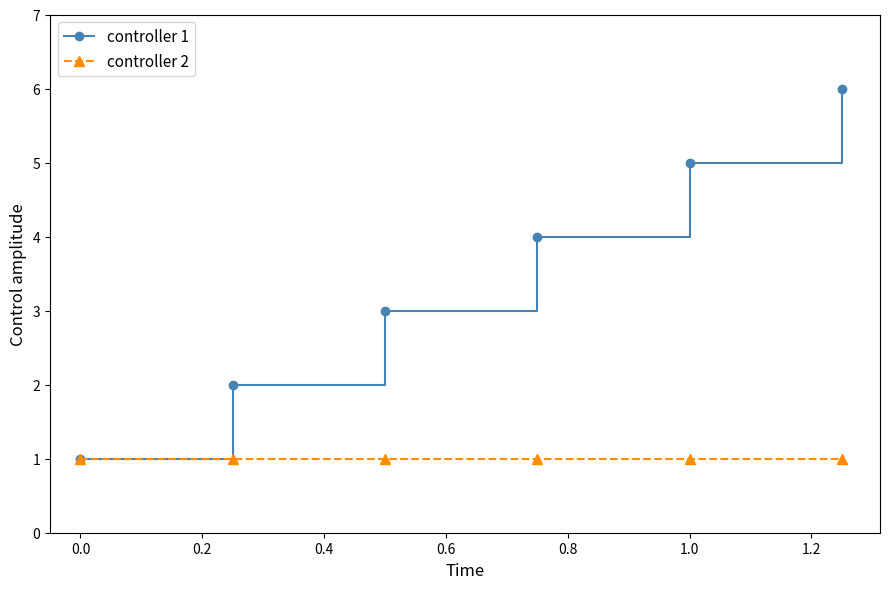

What are all the series names shown in the legend?

controller 1, controller 2